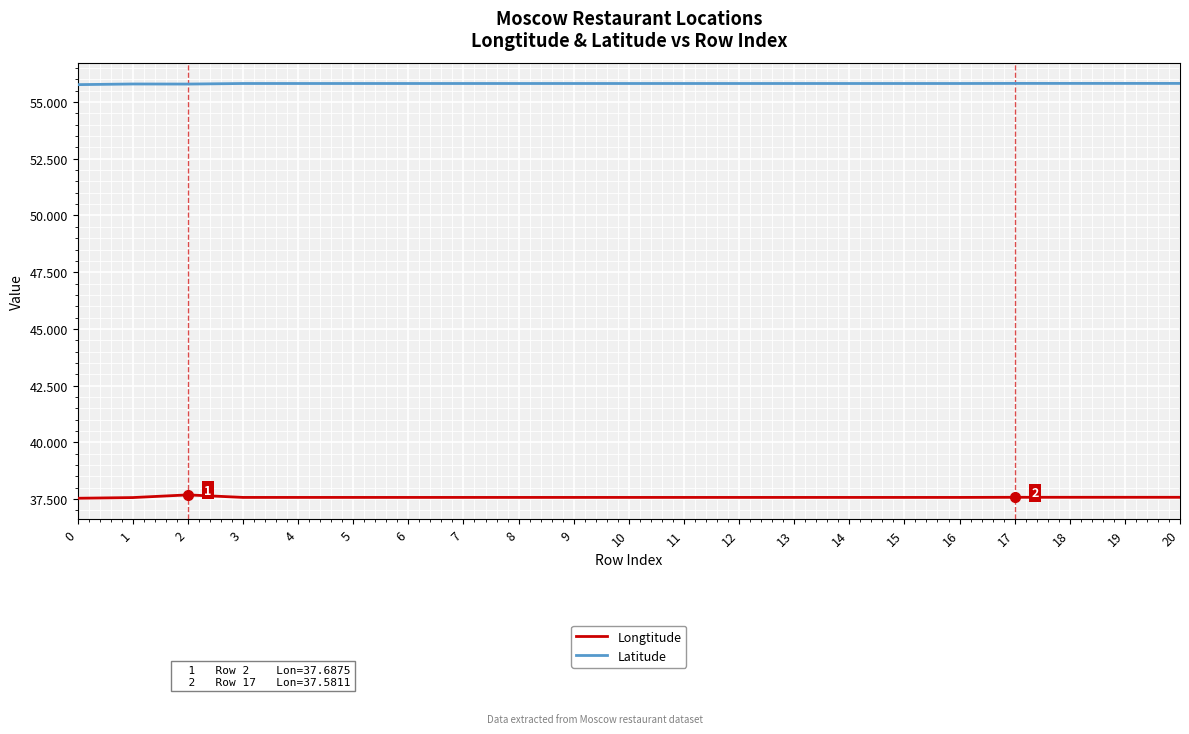

What is the difference between the highest and lowest values at 13?

18.2